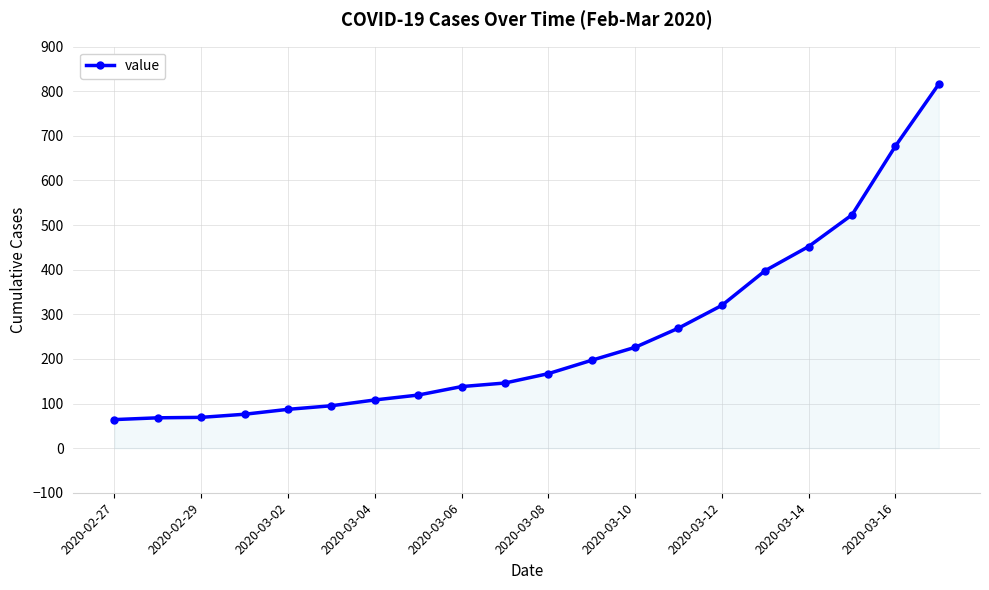

What is the sum of all values?

5015